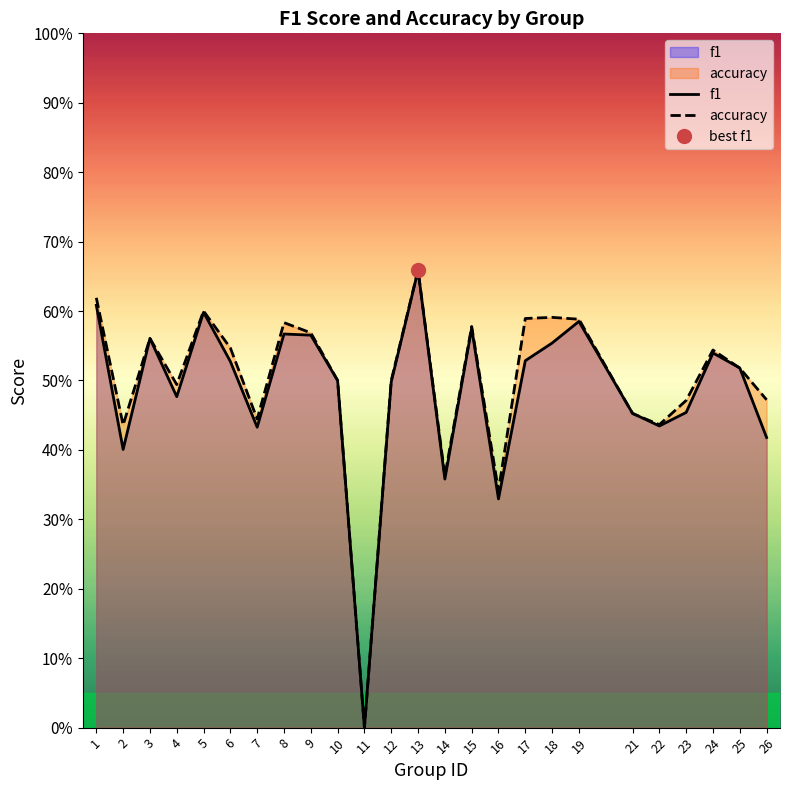

What is the difference between the second highest and minimum values in the f1 series?

0.6